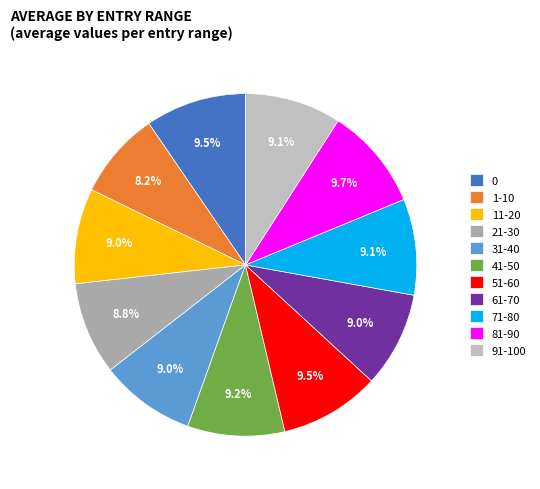

To the nearest percent, what is the difference between the largest and smallest slice percentages?

1%